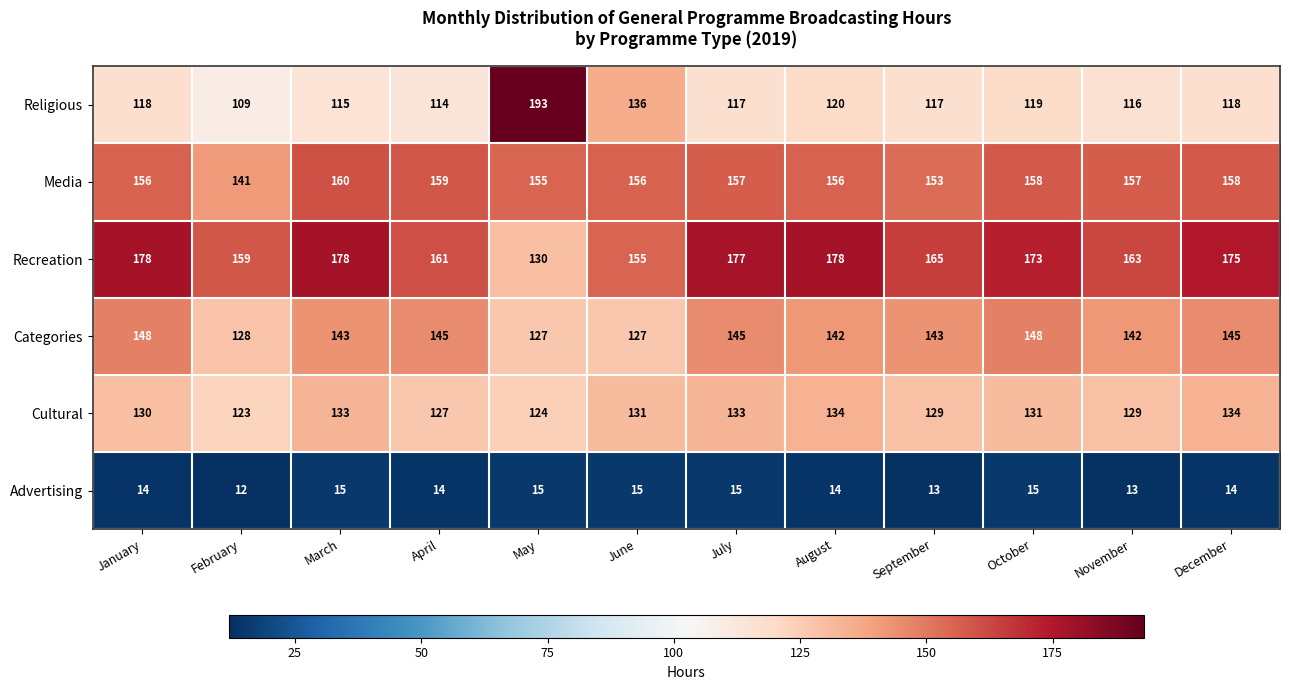

What is the sum of all Categories values?

1683